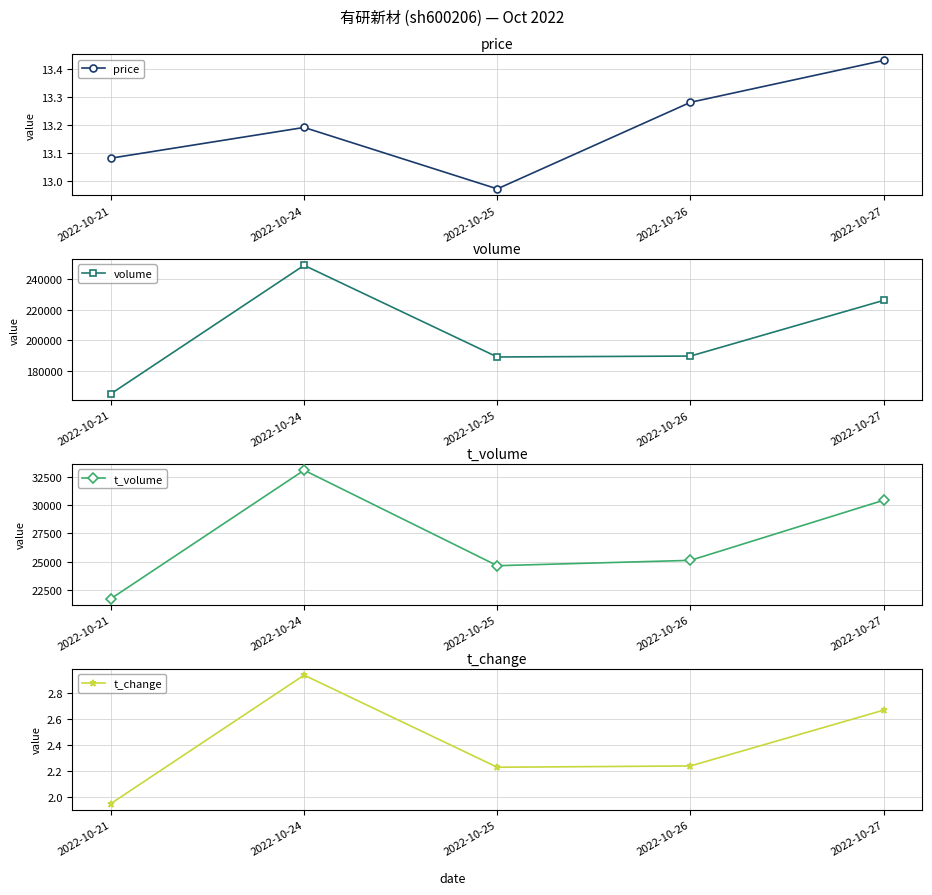

How many interior local peaks does the t_volume series have?

1